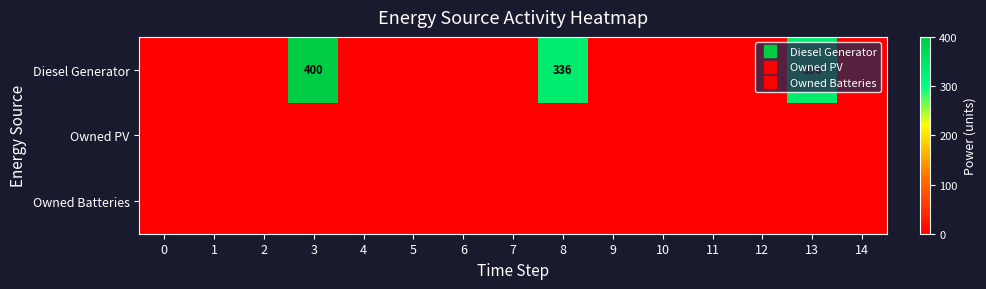

Rank the series by their maximum value, from lowest to highest.

Owned PV, Owned Batteries, Diesel Generator